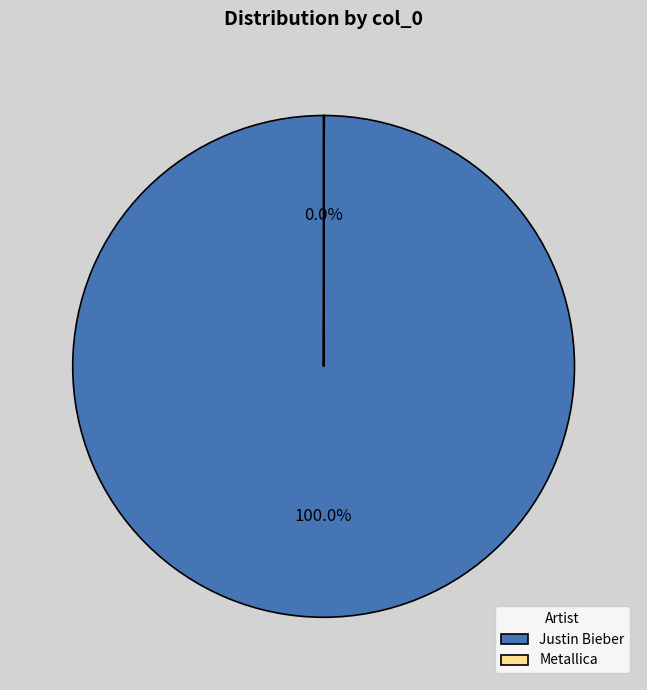

Does Justin Bieber account for over 50% of the chart?

Yes